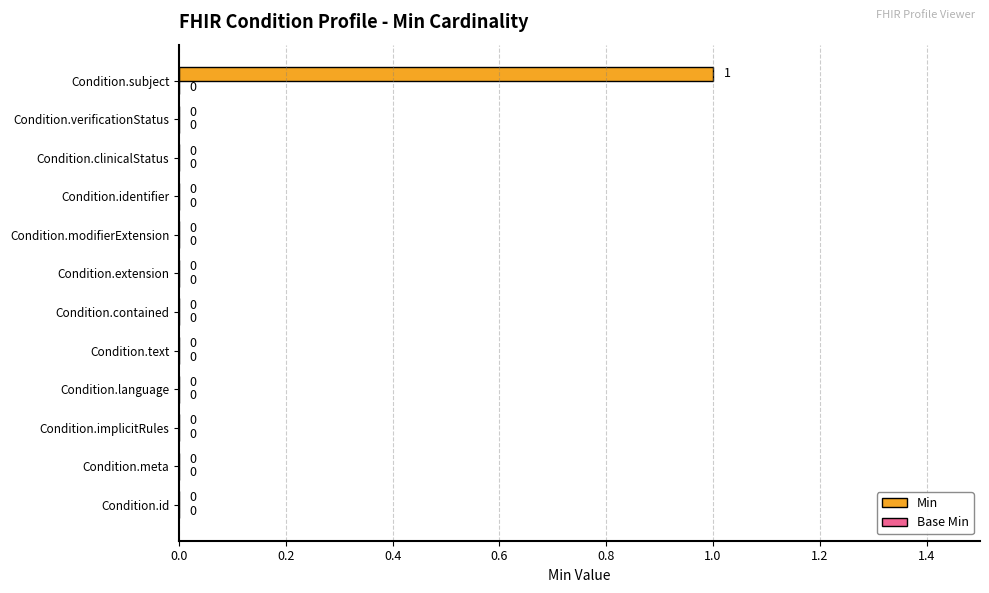

How many values are between 0 and 1?

12